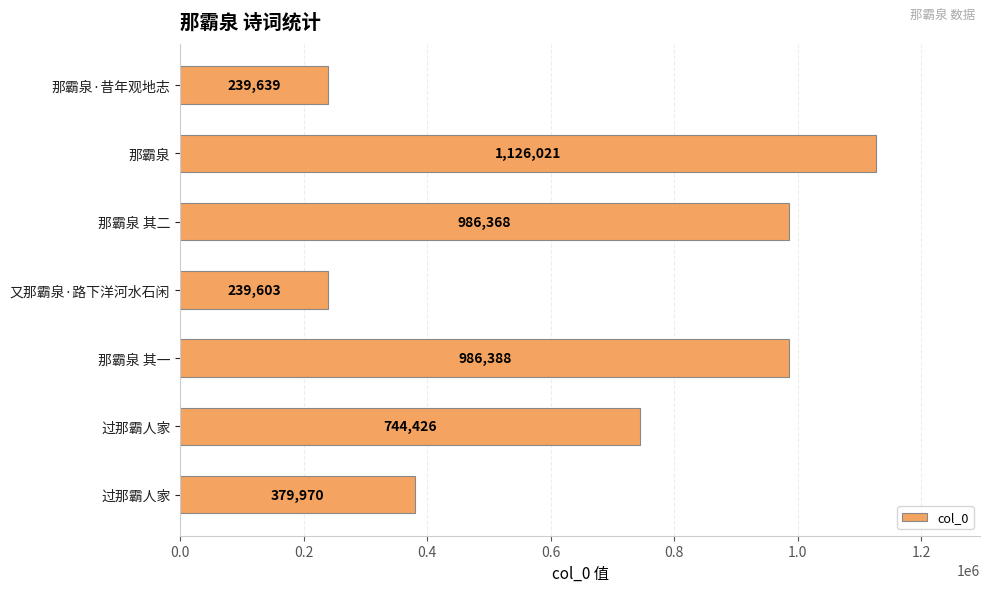

Which category has the lowest value across all series?

又那霸泉·路下洋河水石闲